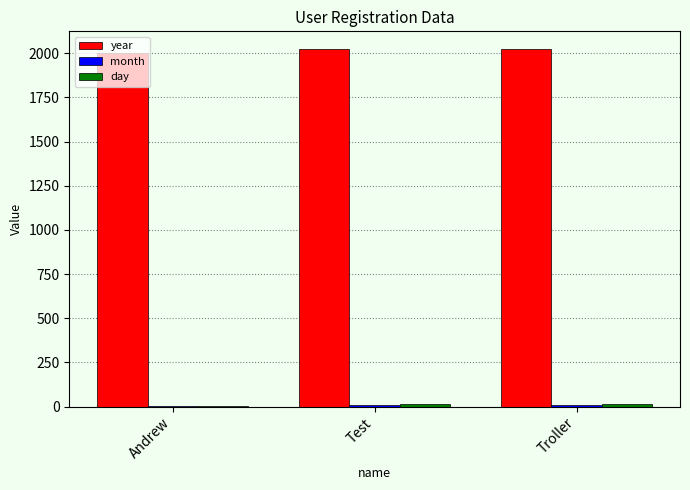

Is it true that year equals 2819 at Andrew?

False